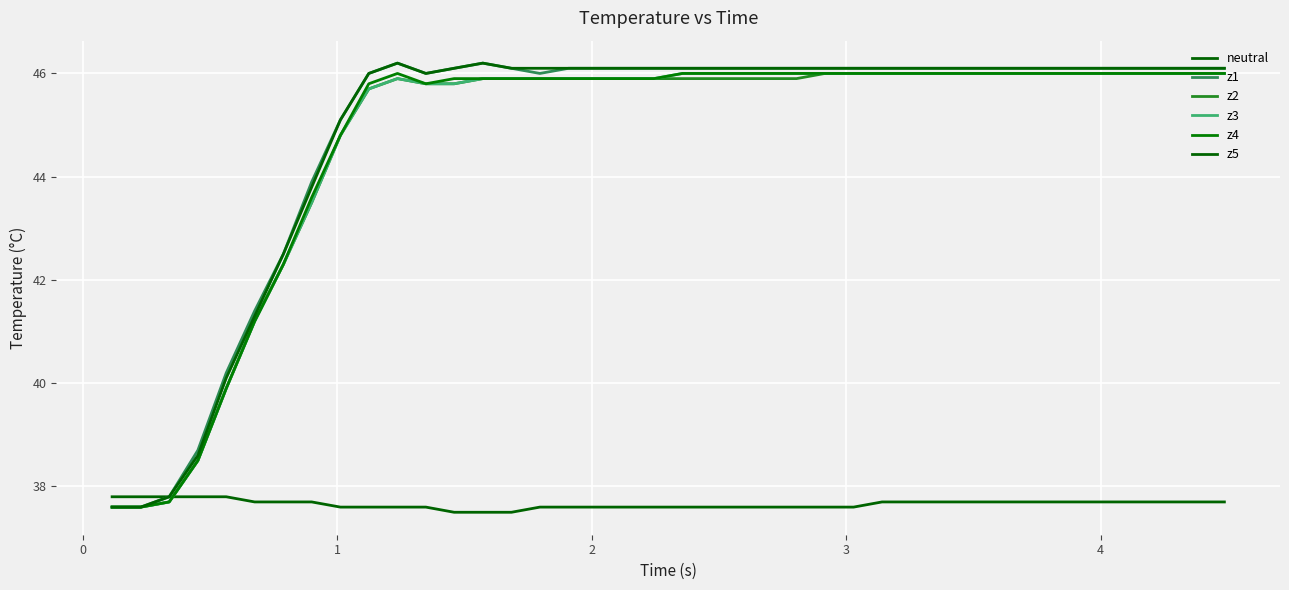

What is the value of the z3 point at the 32nd from the left?

46.0